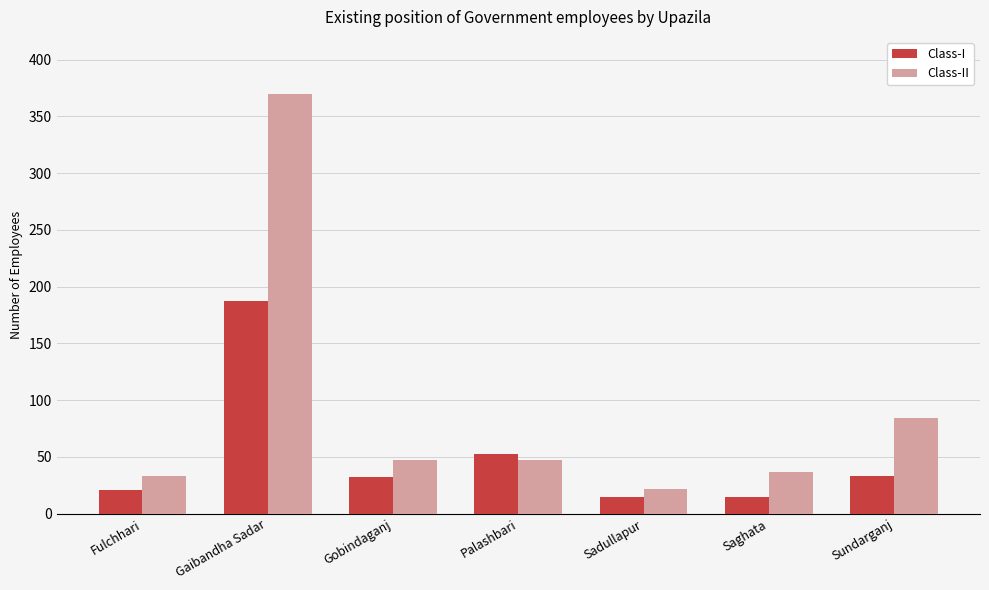

Which series has the widest spread of values?

Class-II